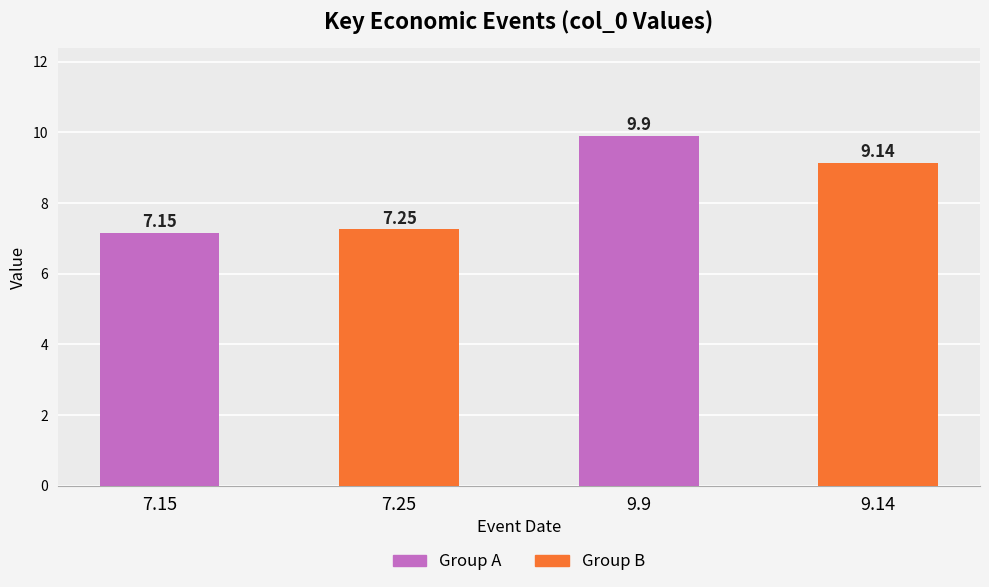

What is the difference between the second highest and second lowest values?

1.9